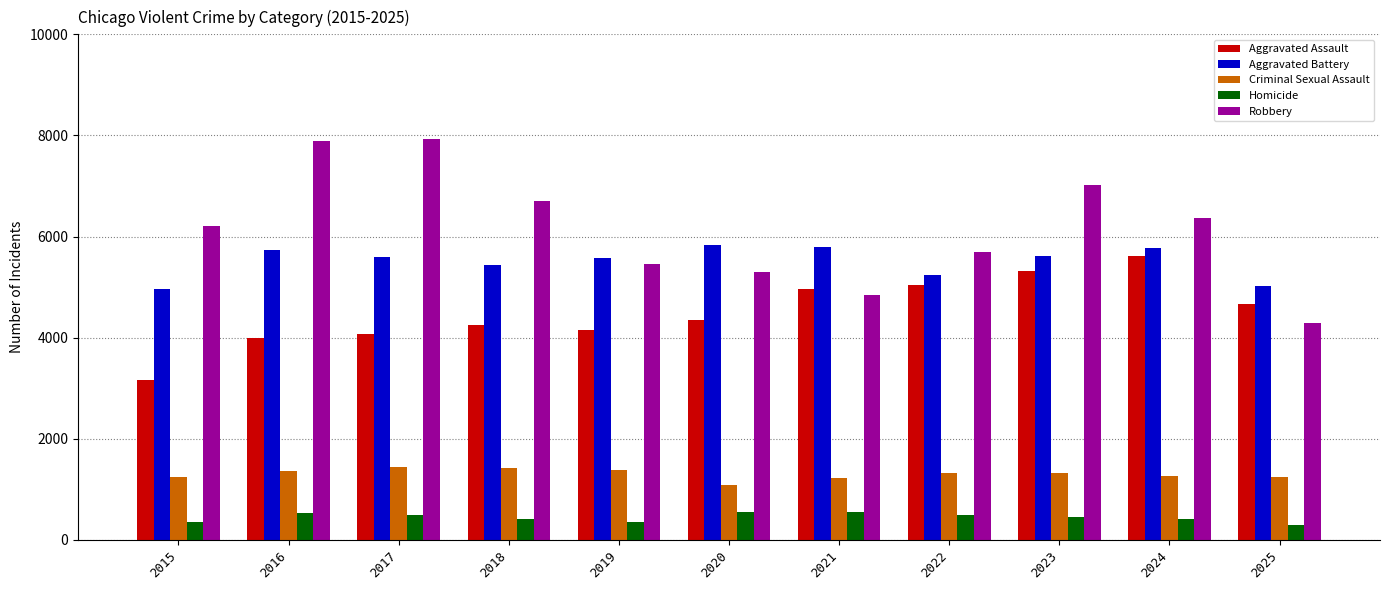

At how many categories does at least one series exceed 915?

11